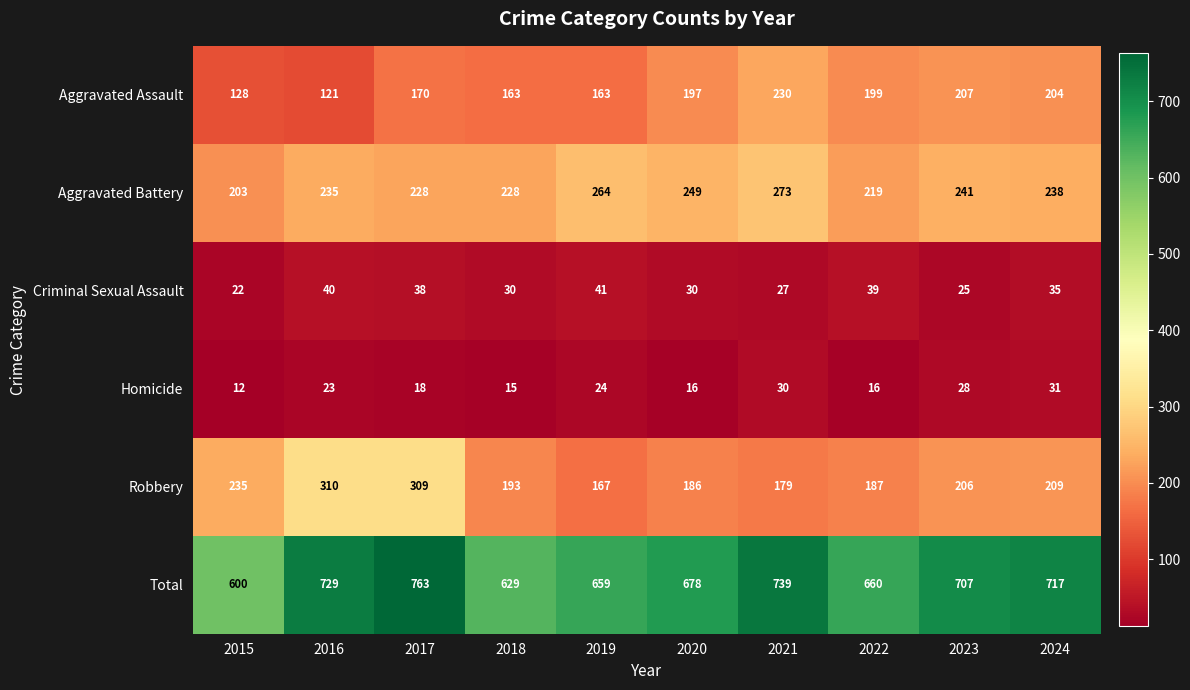

True or false: Criminal Sexual Assault has a value of 30 at 2018.

True